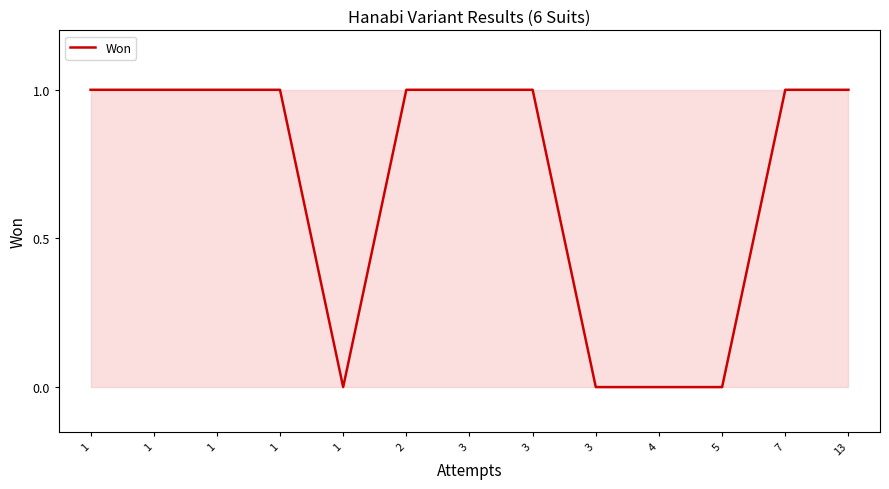

How many interior local valleys (lower than both neighbors) does the data have?

1